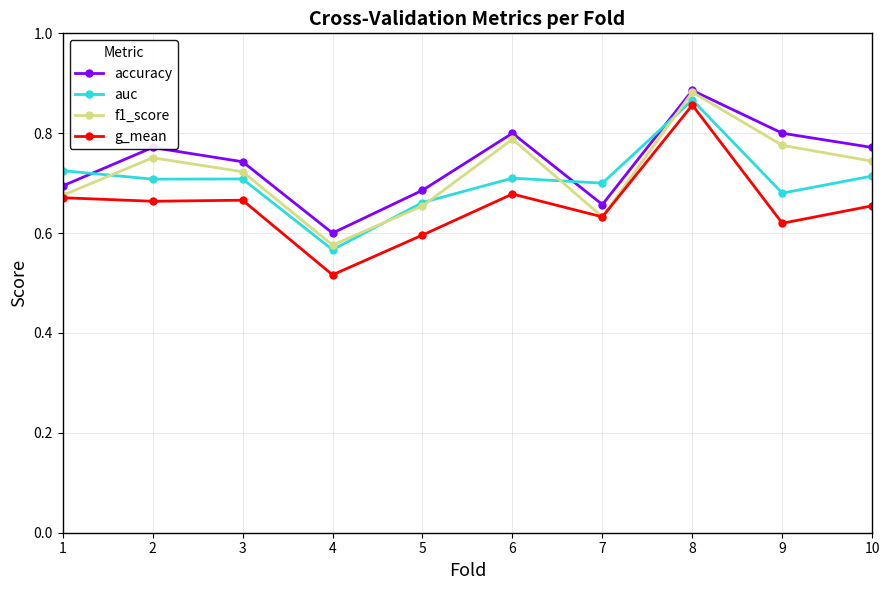

How many lines are shown in the chart?

4